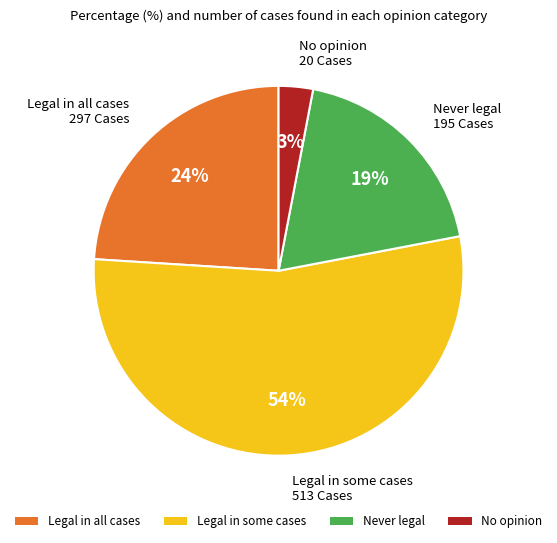

Count the number of slices in the pie.

4